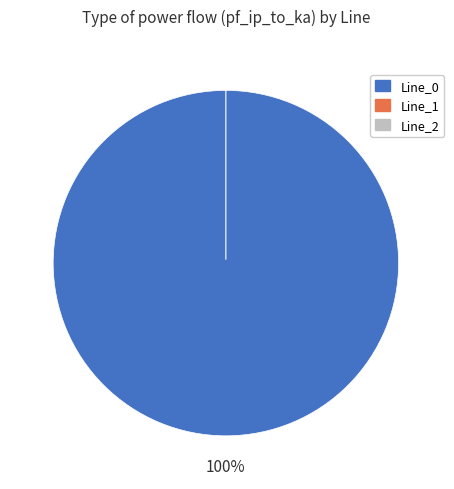

Between Line_0 and Line_2, which is larger?

Line_0